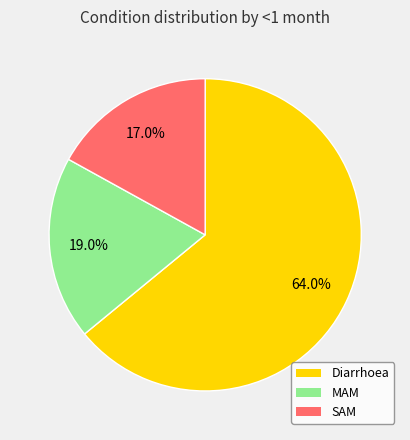

How many segments does this pie chart have?

3